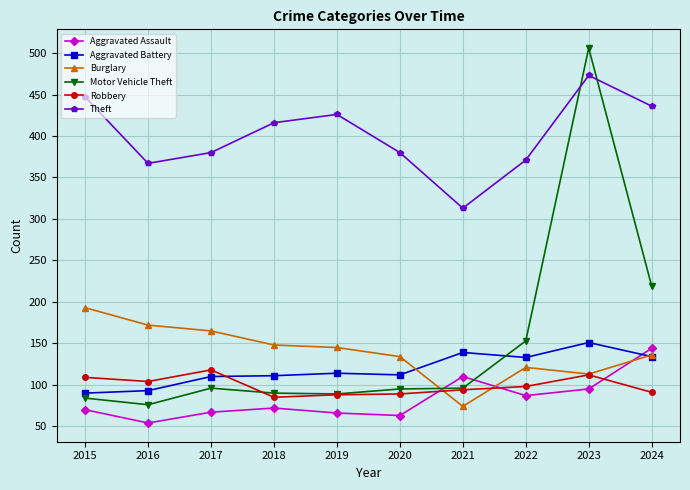

What is the value of the Robbery point at the 1st from the left?

109